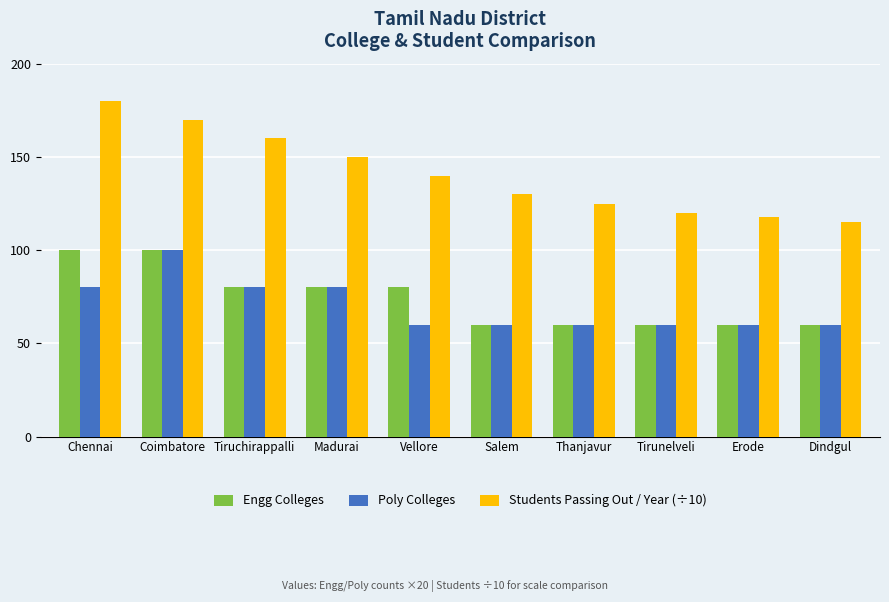

What is the label of the 6th bar from the left?

Salem